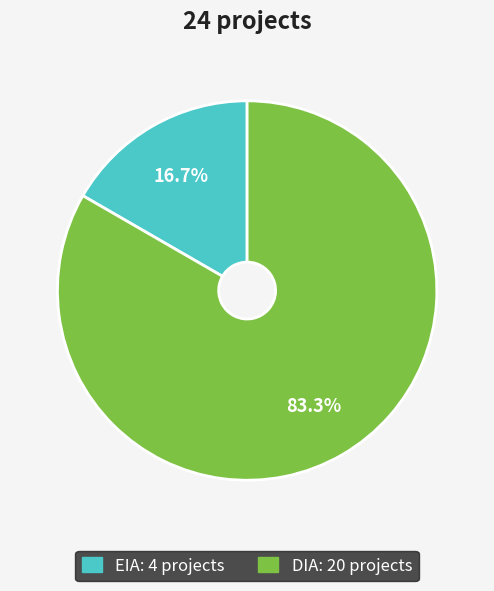

Which slice is the largest?

DIA